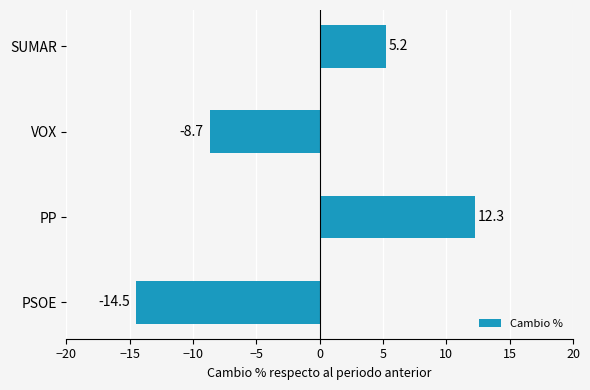

Reading bottom to top, list all the values displayed in this chart.

PSOE=-14.5	PP=12.3	VOX=-8.7	SUMAR=5.2